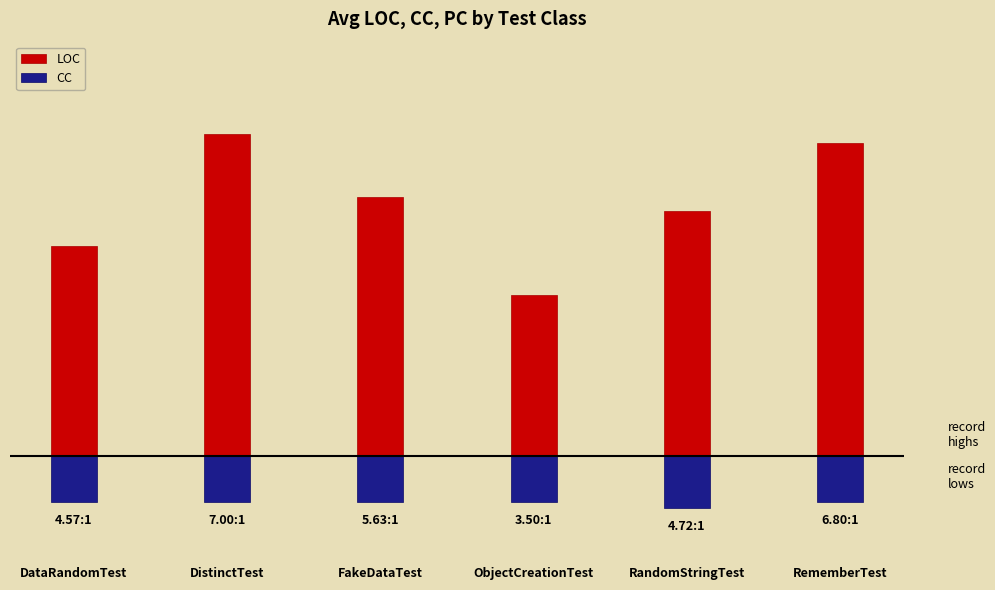

At which category is the sum across all series the highest?

DistinctTest